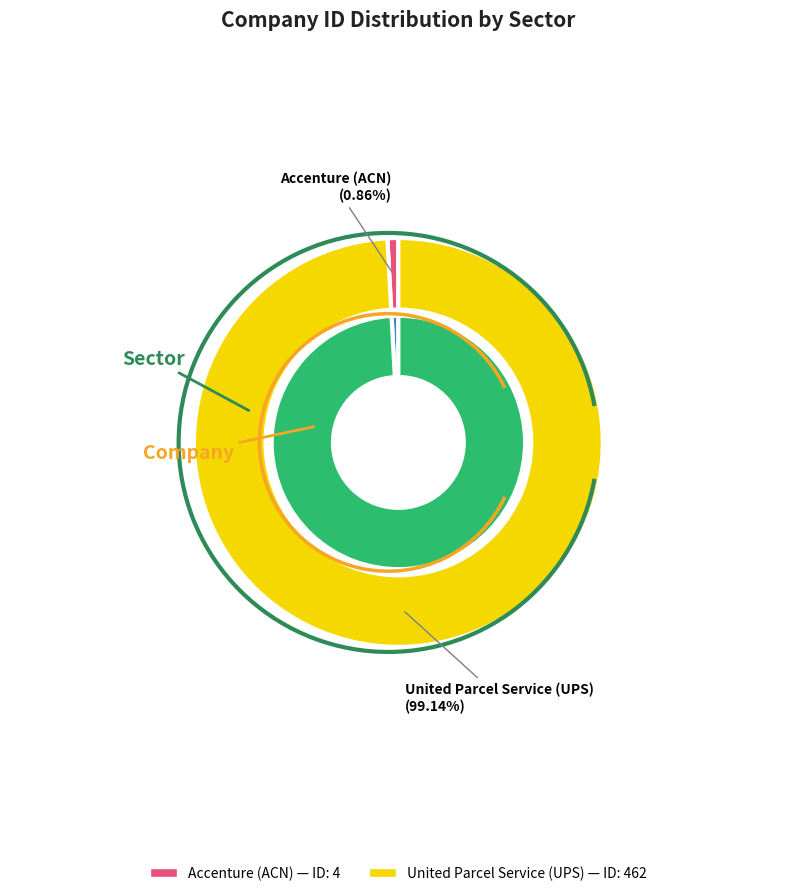

Which has a higher value, Accenture (ACN) or United Parcel Service (UPS)?

United Parcel Service (UPS)